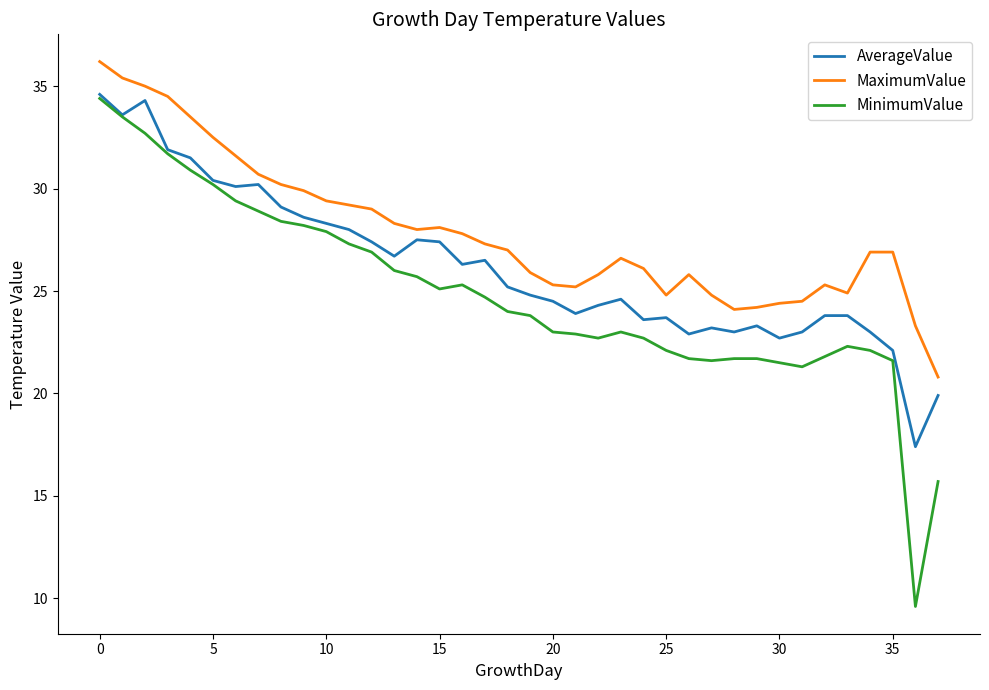

Which series has the largest total across all categories?

MaximumValue